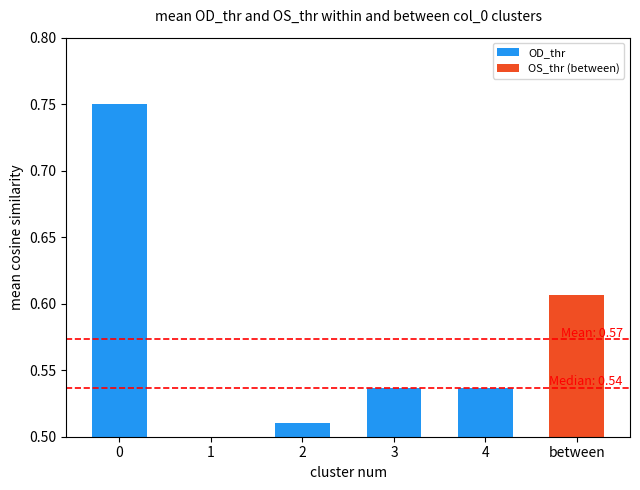

Which label corresponds to the smallest value in the chart?

1